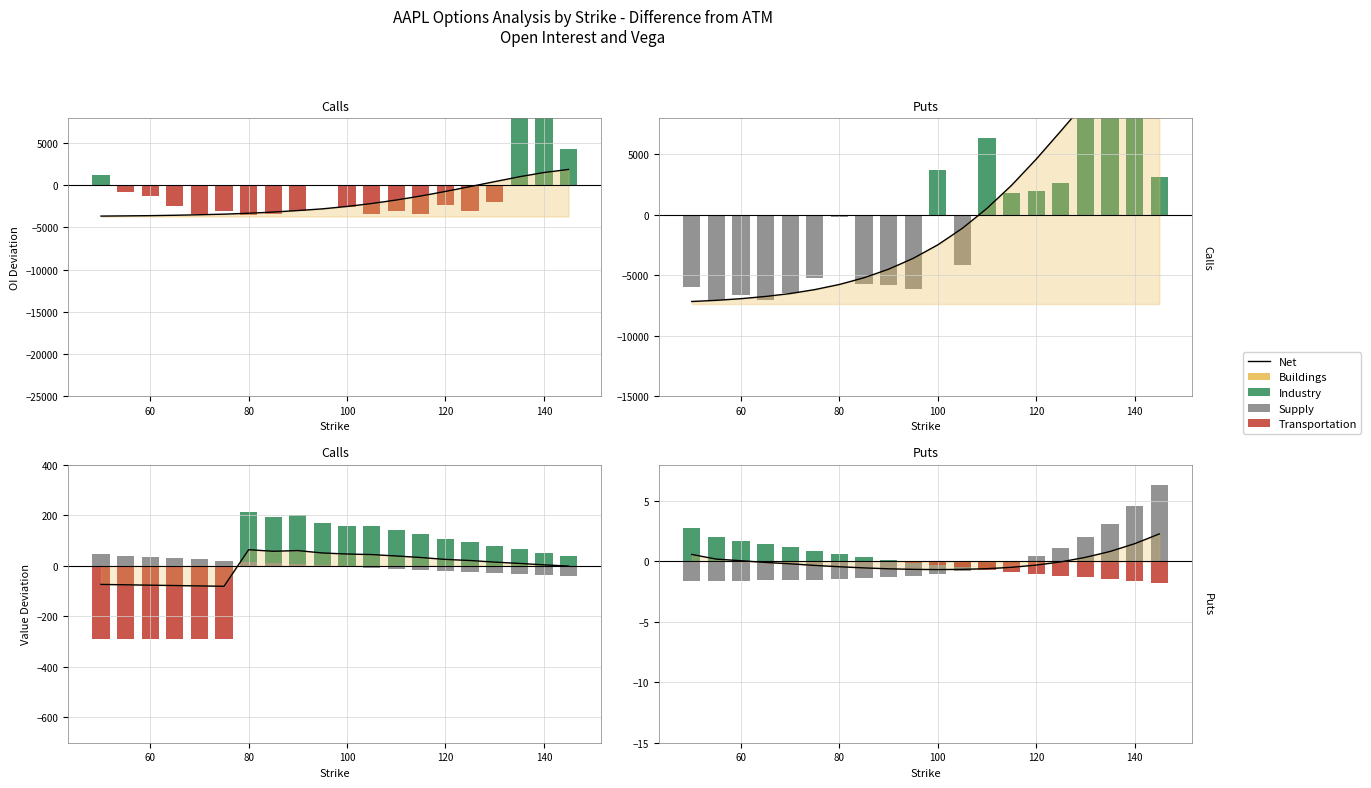

How many groups of bars are there?

20